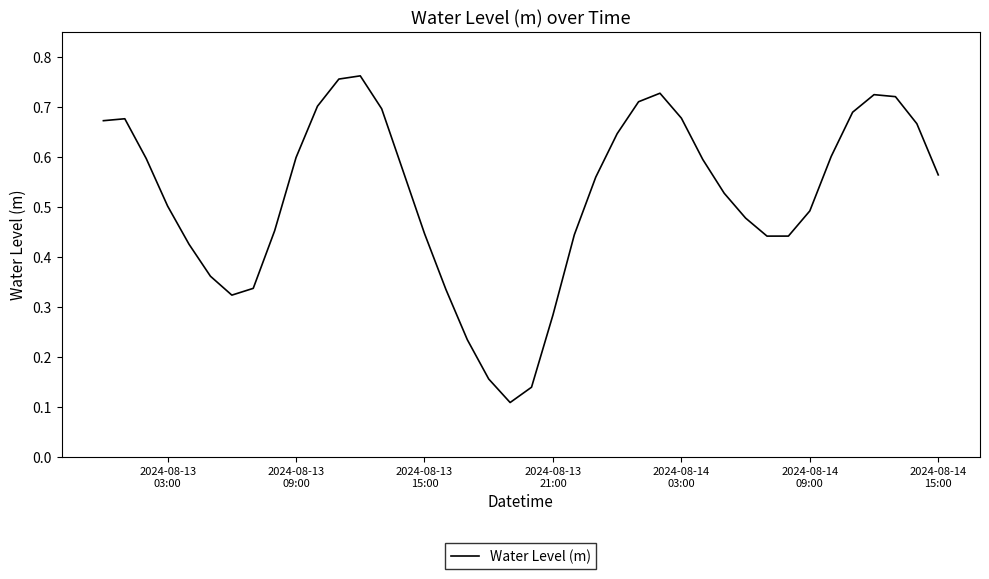

What is the minimum value shown in the chart?

0.1